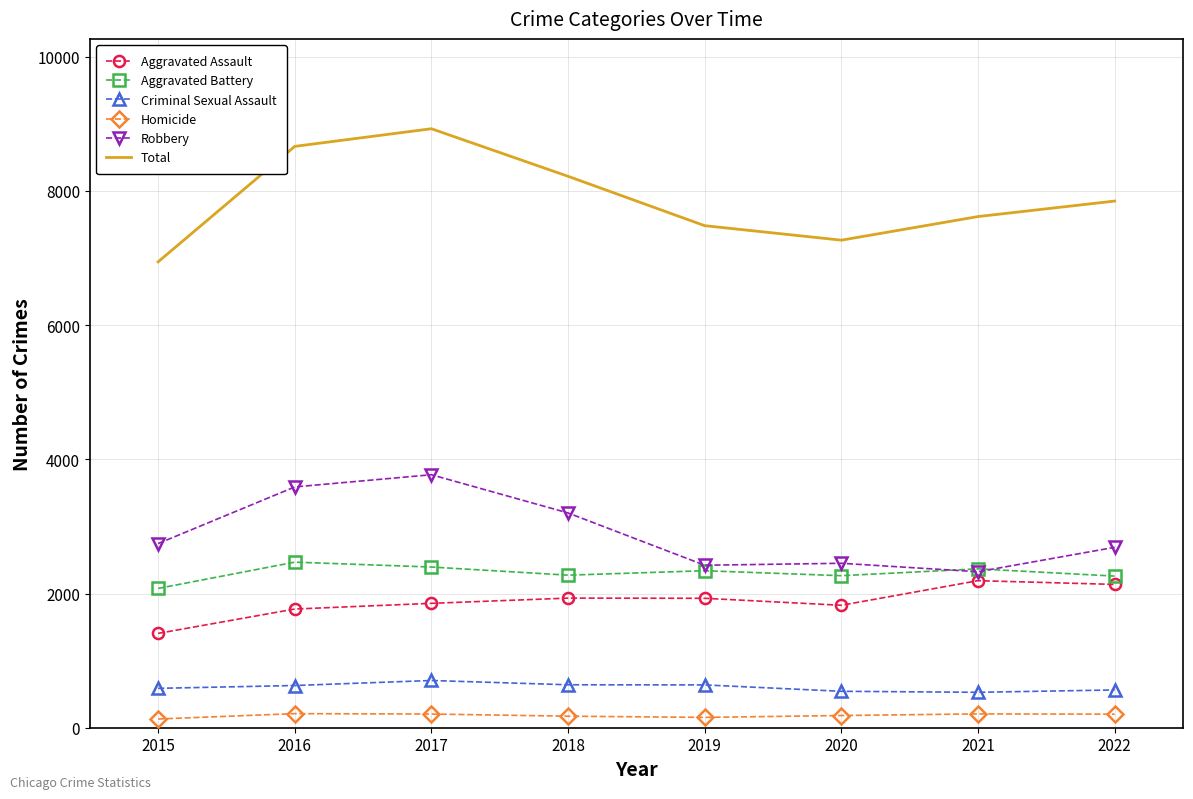

True or false: Criminal Sexual Assault and Robbery intersect in this chart.

False